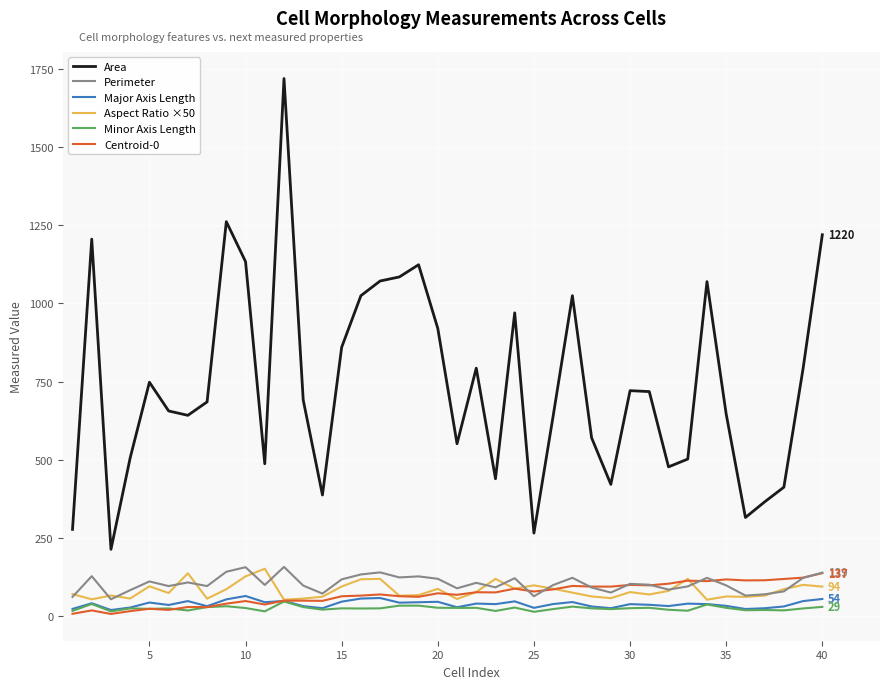

Is this an area chart (filled region under the line)?

No